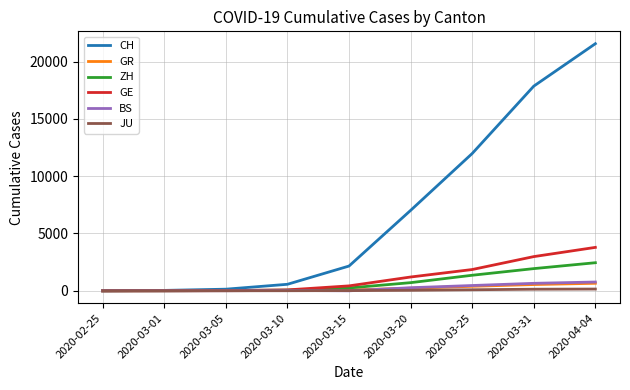

Between 2020-03-01 and 2020-03-25, which series saw the biggest shift?

CH